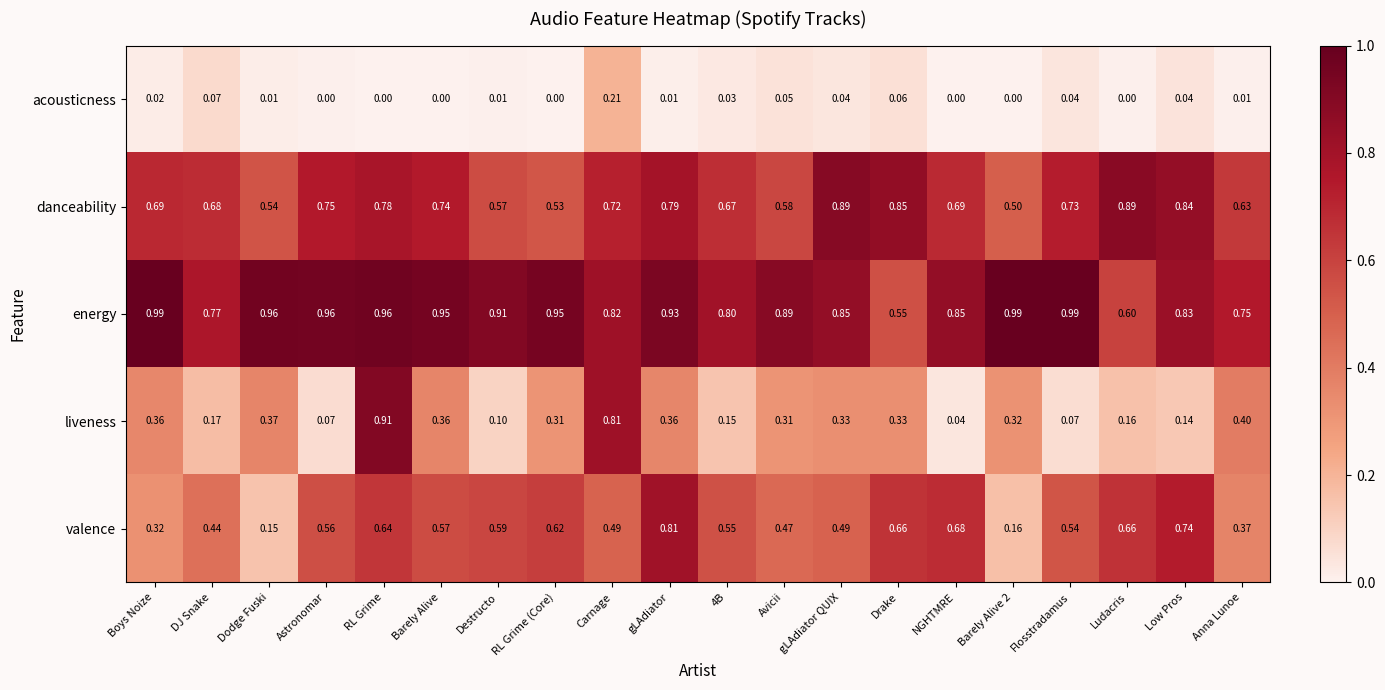

At how many categories does at least one series exceed 0?

20